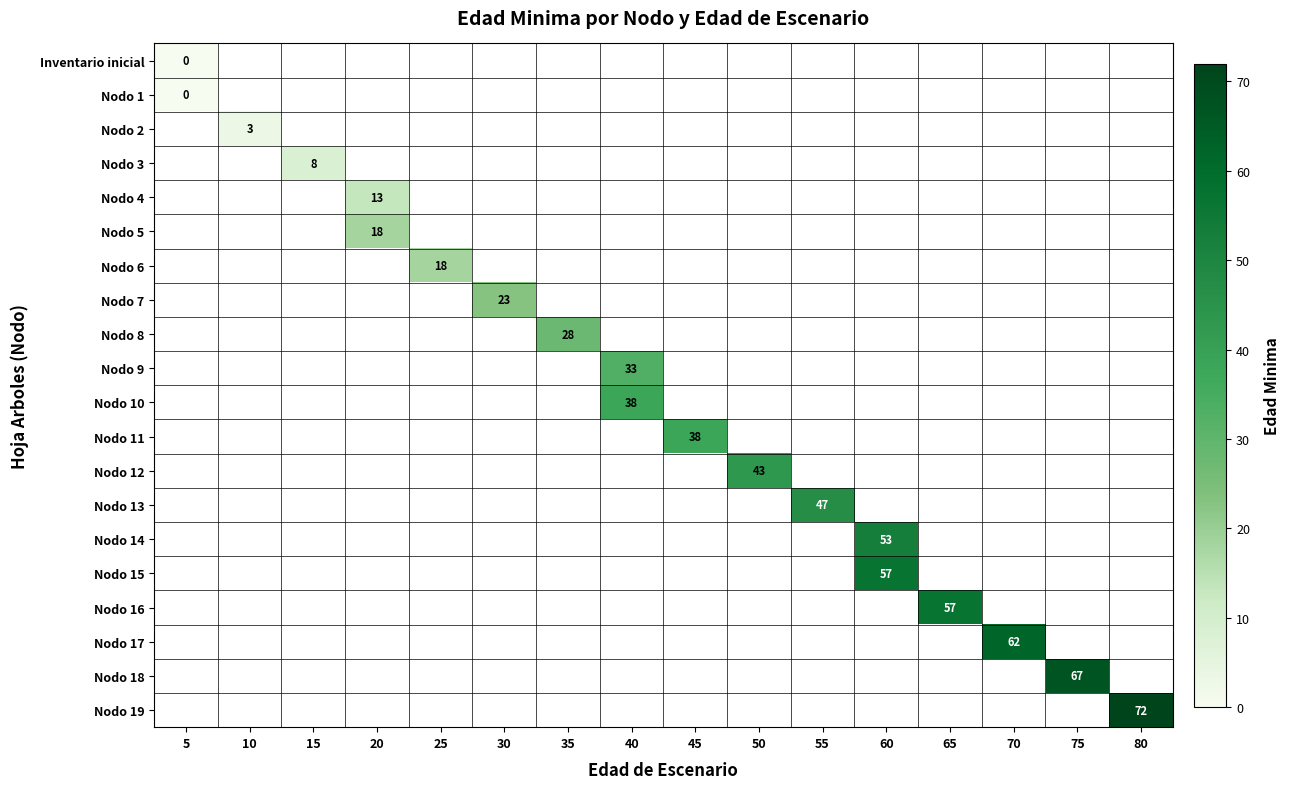

At how many categories does at least one series exceed 9?

13